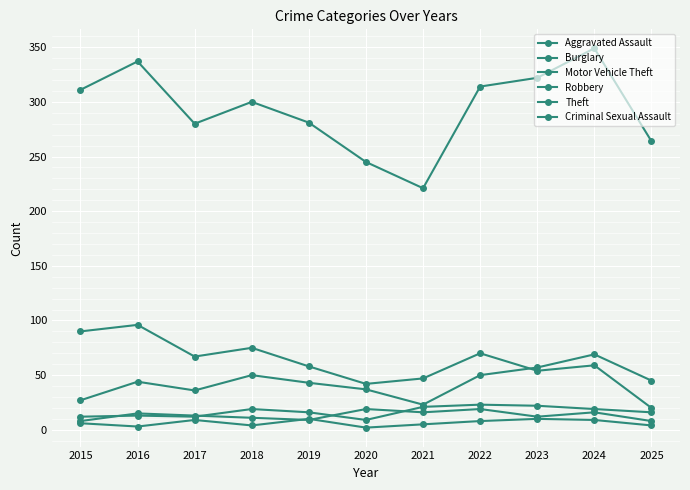

True or false: Theft has a value of 337 at 2016.

True